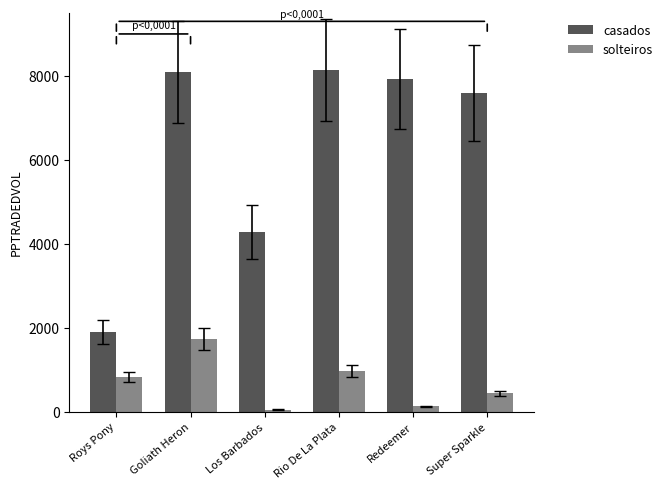

Is it true that casados equals 3517.6 at Redeemer?

False